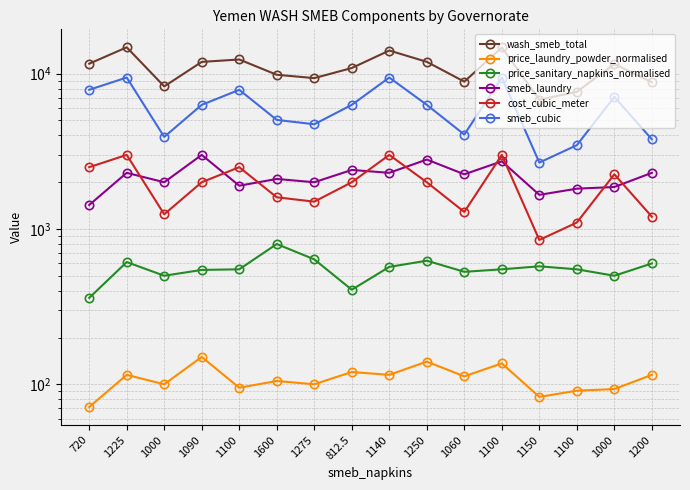

How many interior local peaks does the price_sanitary_napkins_normalised series have?

4